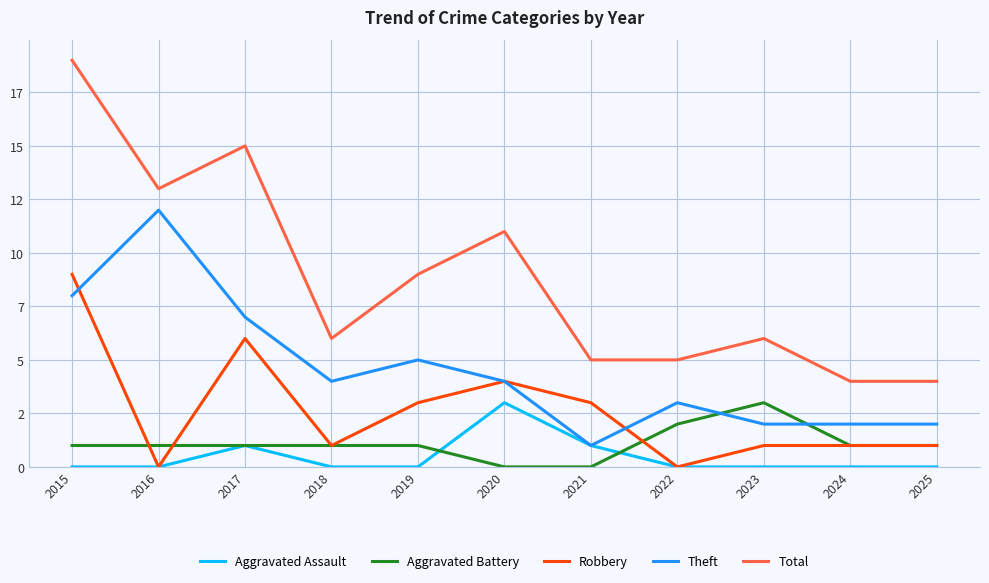

Does the chart display data point markers on the line(s)?

No